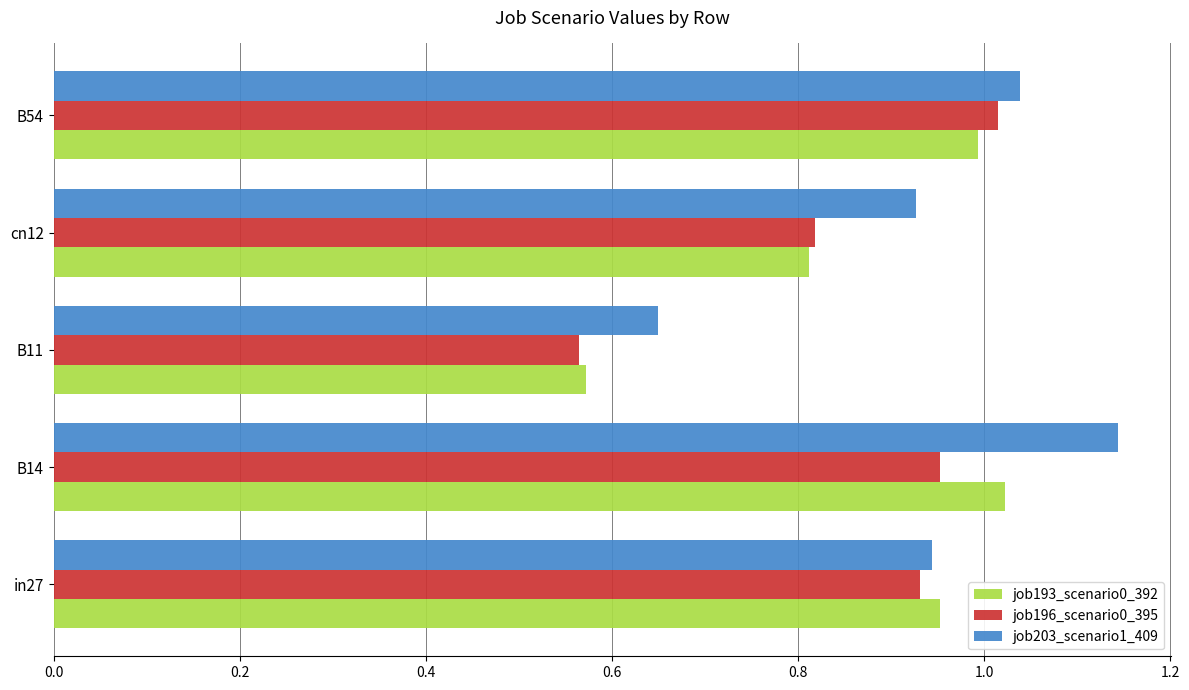

What is the total value across all series at B54?

3.0